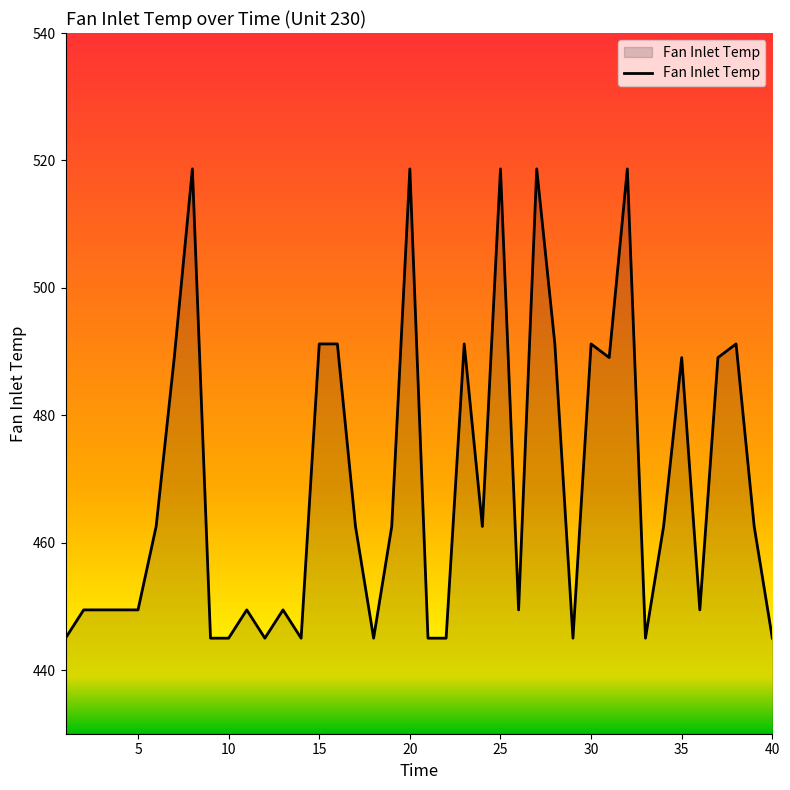

What is the minimum value shown in the chart?

445.0